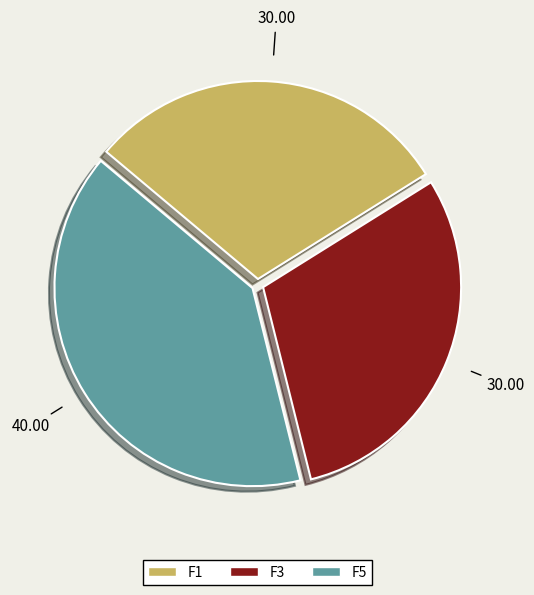

Does F3 account for over 50% of the chart?

No